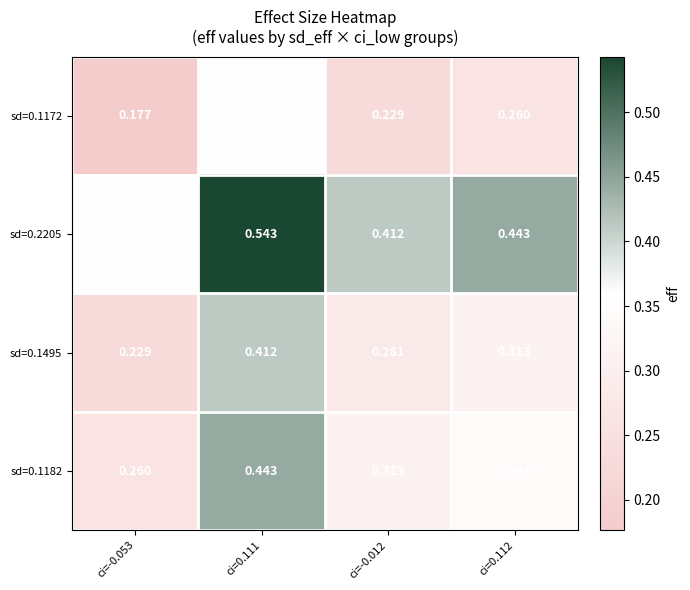

At which category is the sum across all series the highest?

ci=0.111